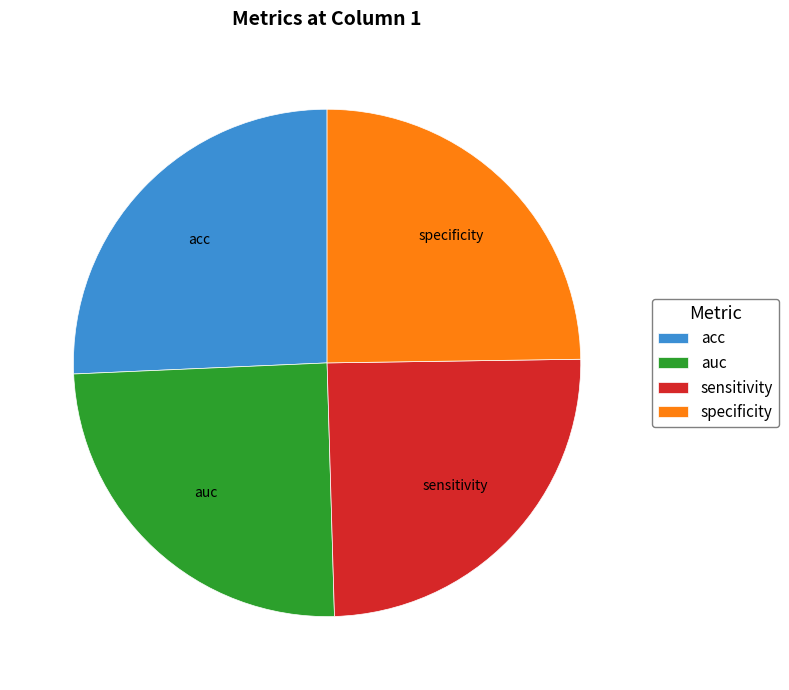

Which category has the biggest portion of the pie?

acc